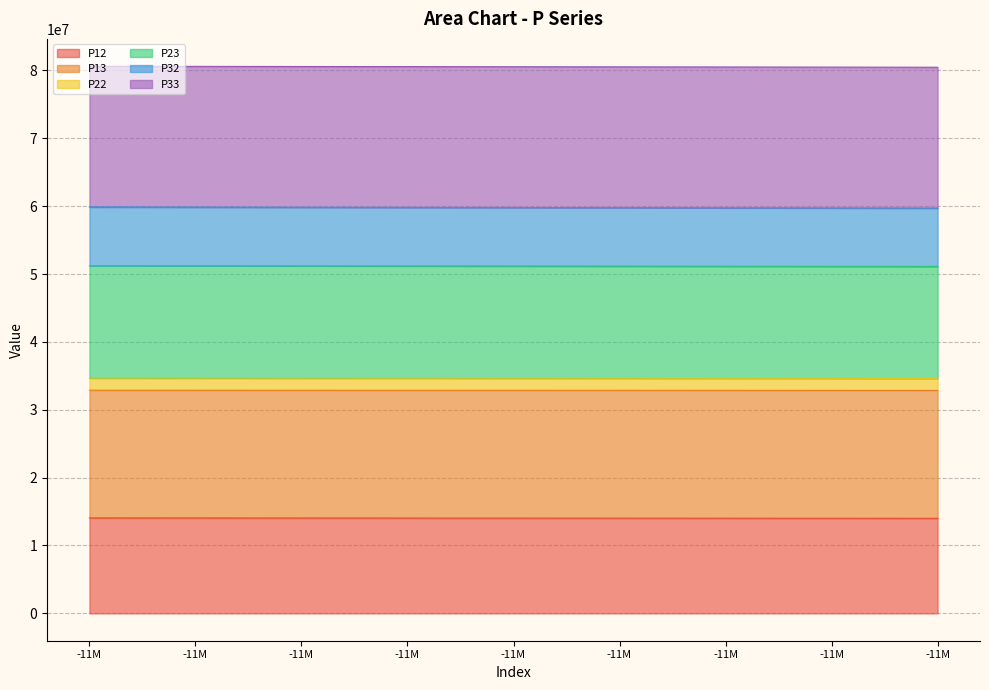

True or false: P33 has more than 0 points higher than both neighbors.

False